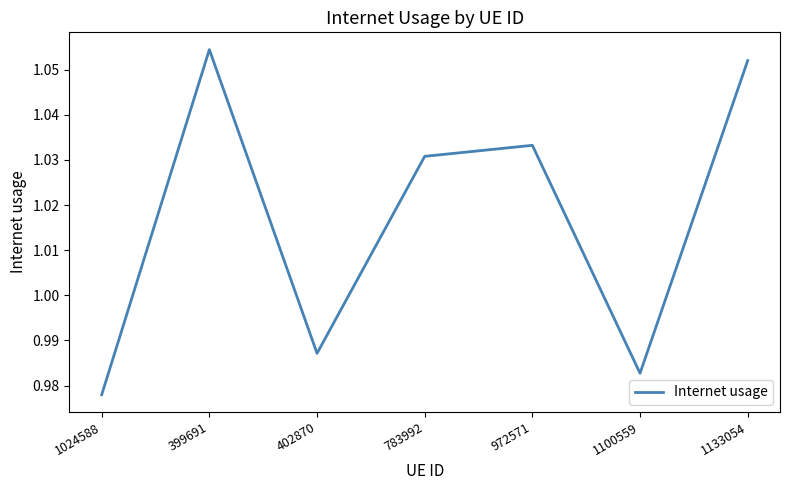

Rank the categories by value from highest to lowest.

399691, 1133054, 972571, 783992, 402870, 1100559, 1024588